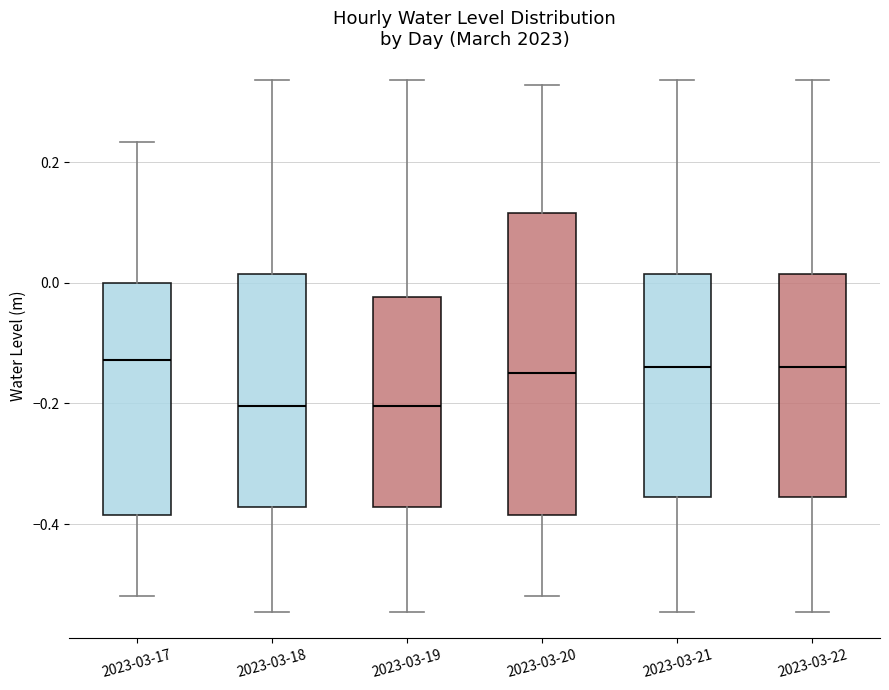

Comparing the boxes themselves (not the whiskers), which one is the tallest?

2023-03-20